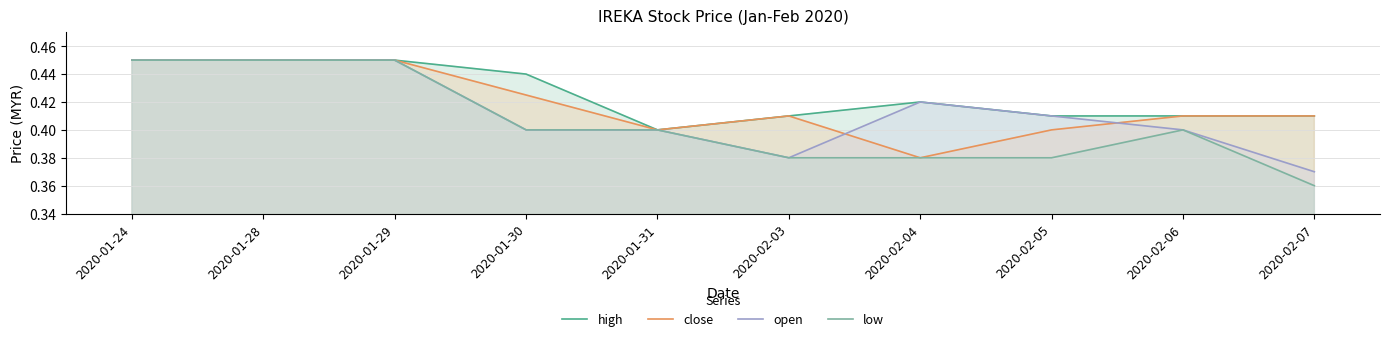

How many lines are shown in the chart?

4